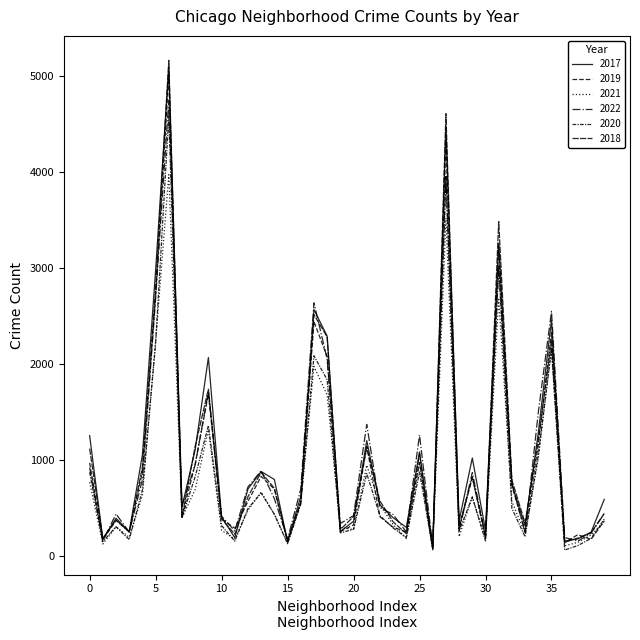

Is this an area chart (filled region under the line)?

No